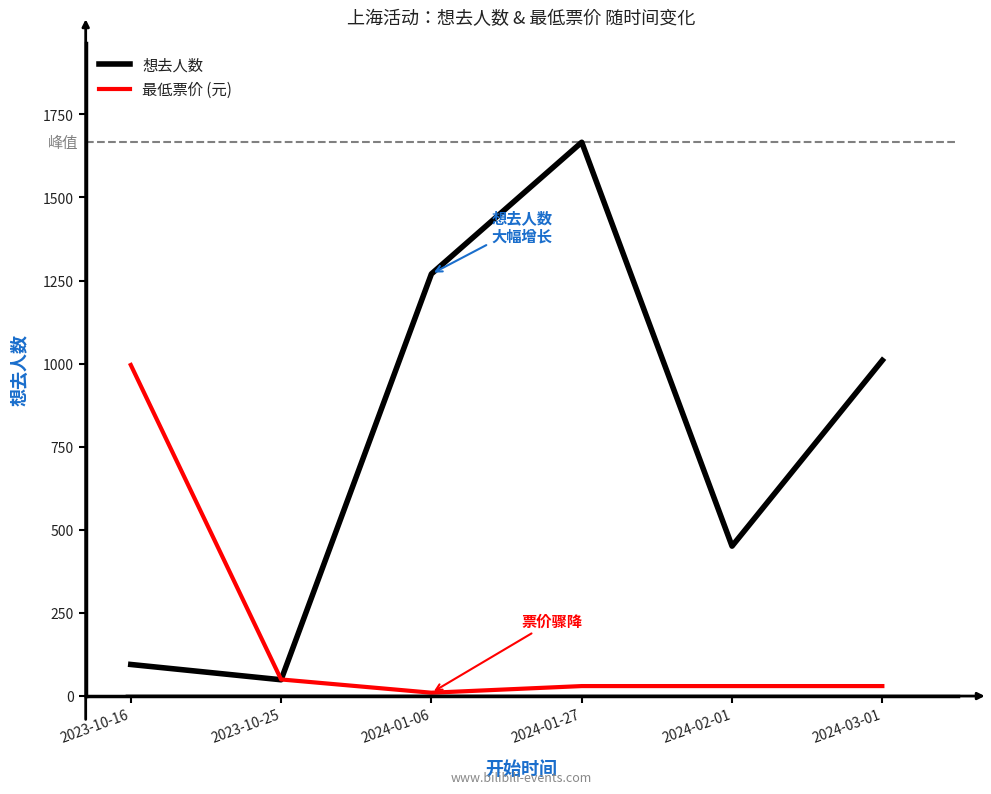

Reading left to right, list all the values displayed in this chart.

想去人数: 2023-10-16=95.0	2023-10-25=49.0	2024-01-06=1270.0	2024-01-27=1666.0	2024-02-01=451.0	2024-03-01=1010.0
最低票价 (元): 2023-10-16=996.0	2023-10-25=49.9	2024-01-06=10.0	2024-01-27=30.0	2024-02-01=30.0	2024-03-01=30.0